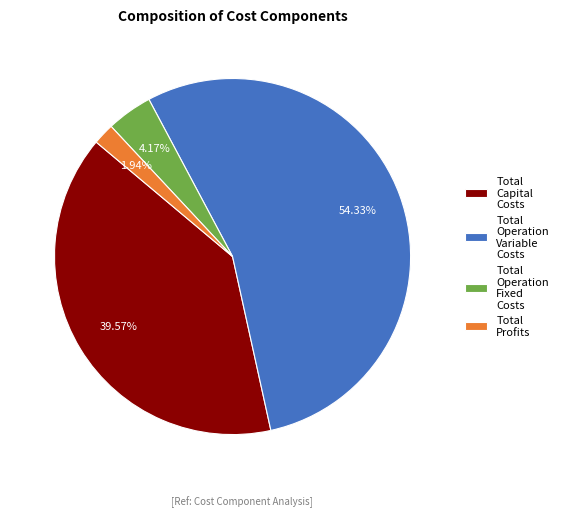

What percentage is the Total Operation Fixed Costs slice, to the nearest percent?

4%